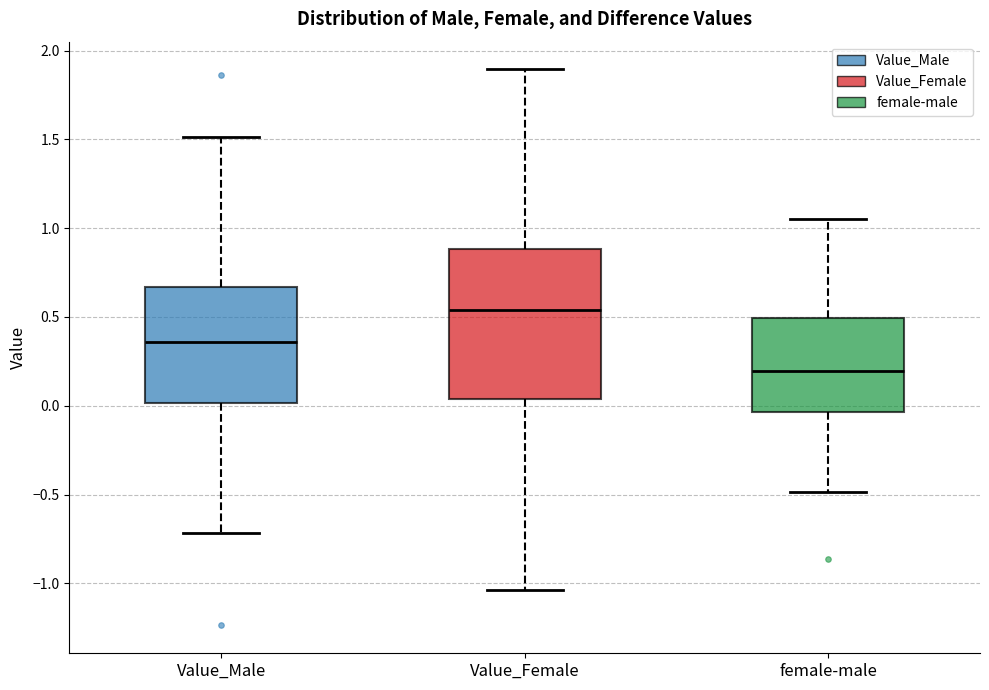

Reading left to right, transcribe this box plot: for each box, give where its median line is, the range the box spans, and where its two whiskers end, as read against the y-axis. The values are not printed on the chart, so give them approximately, as read against the axis.

Value_Male: median 0.35, box 0.00 to 0.65, whiskers -0.70 to 1.50
Value_Female: median 0.55, box 0.05 to 0.90, whiskers -1.05 to 1.90
female-male: median 0.20, box -0.05 to 0.50, whiskers -0.50 to 1.05